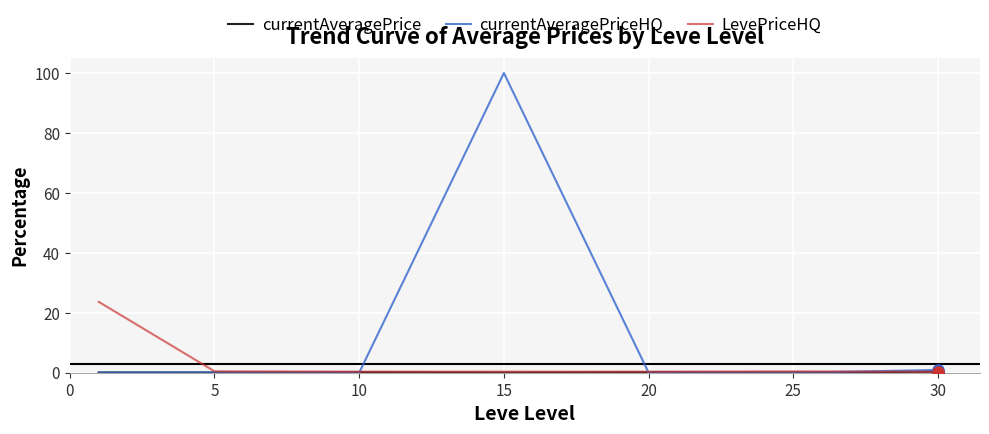

What is the maximum value shown in the chart?

100.0